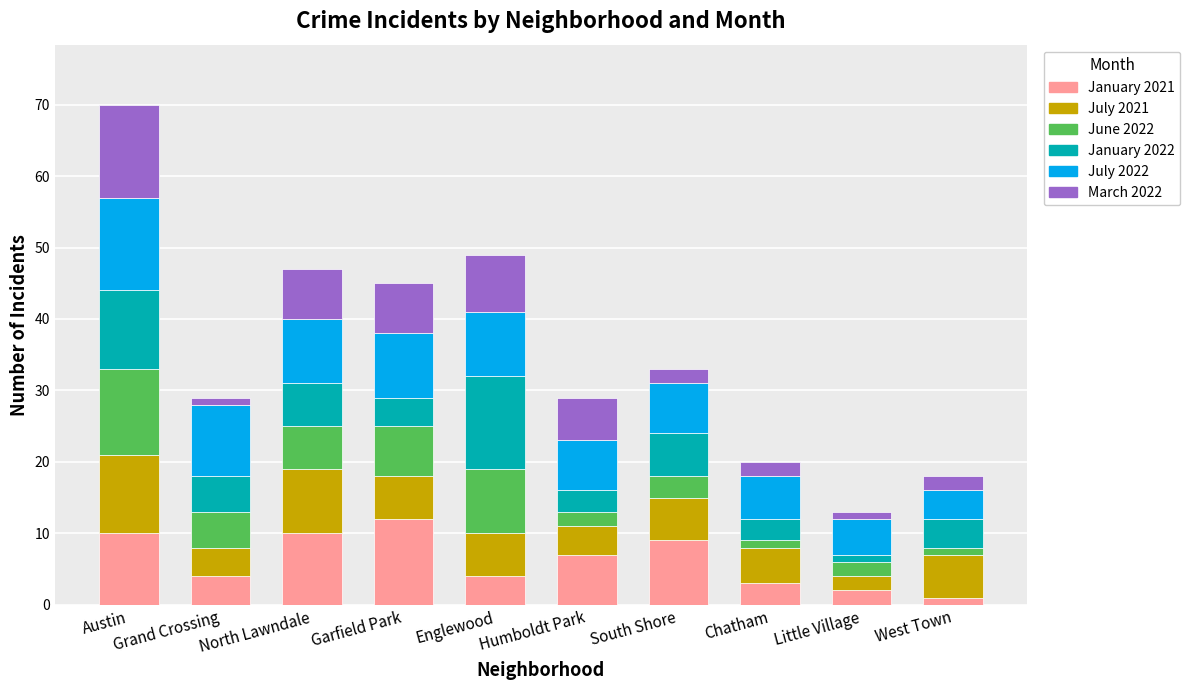

What is the average value of the January 2021 series?

6